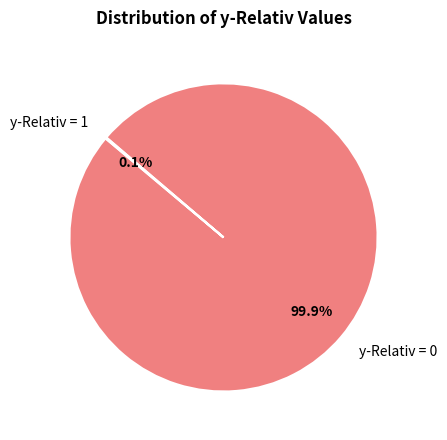

What portion of the pie excludes y-Relativ = 0?

0.1%